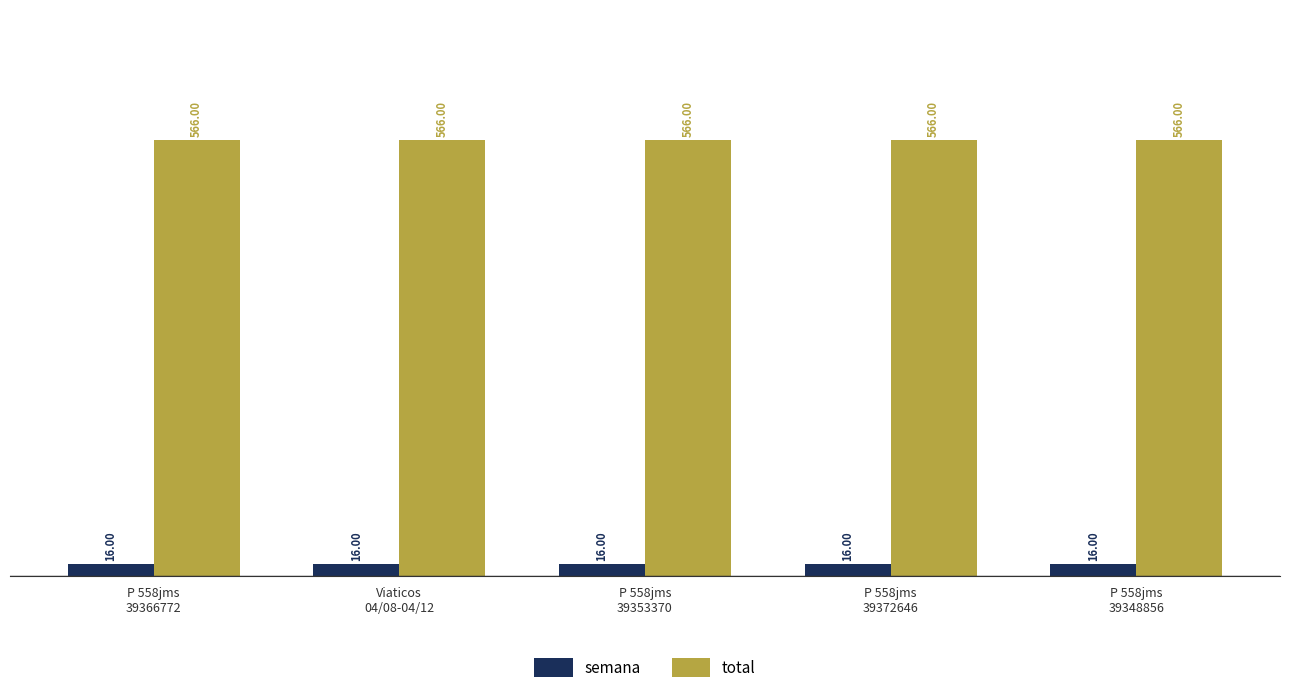

Reading left to right, extract all data points from this chart.

semana: P 558jms
39366772=16	Viaticos
04/08-04/12=16	P 558jms
39353370=16	P 558jms
39372646=16	P 558jms
39348856=16
total: P 558jms
39366772=566	Viaticos
04/08-04/12=566	P 558jms
39353370=566	P 558jms
39372646=566	P 558jms
39348856=566